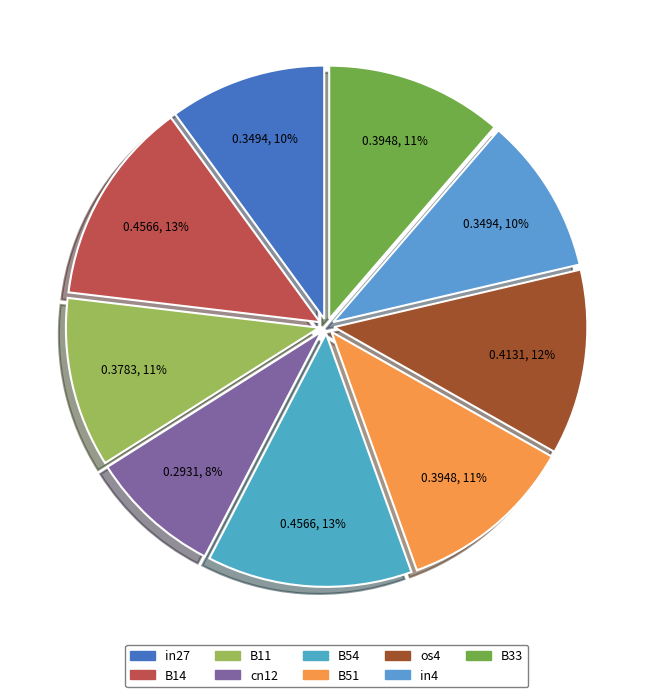

Does in27 account for over 50% of the chart?

No